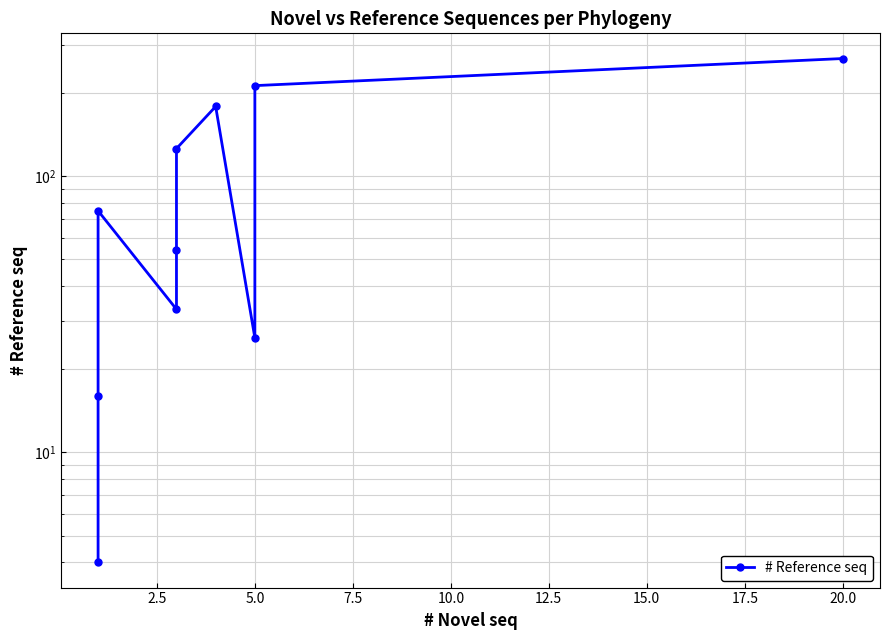

What is the change in value from 15.0 to 20.0?

+34